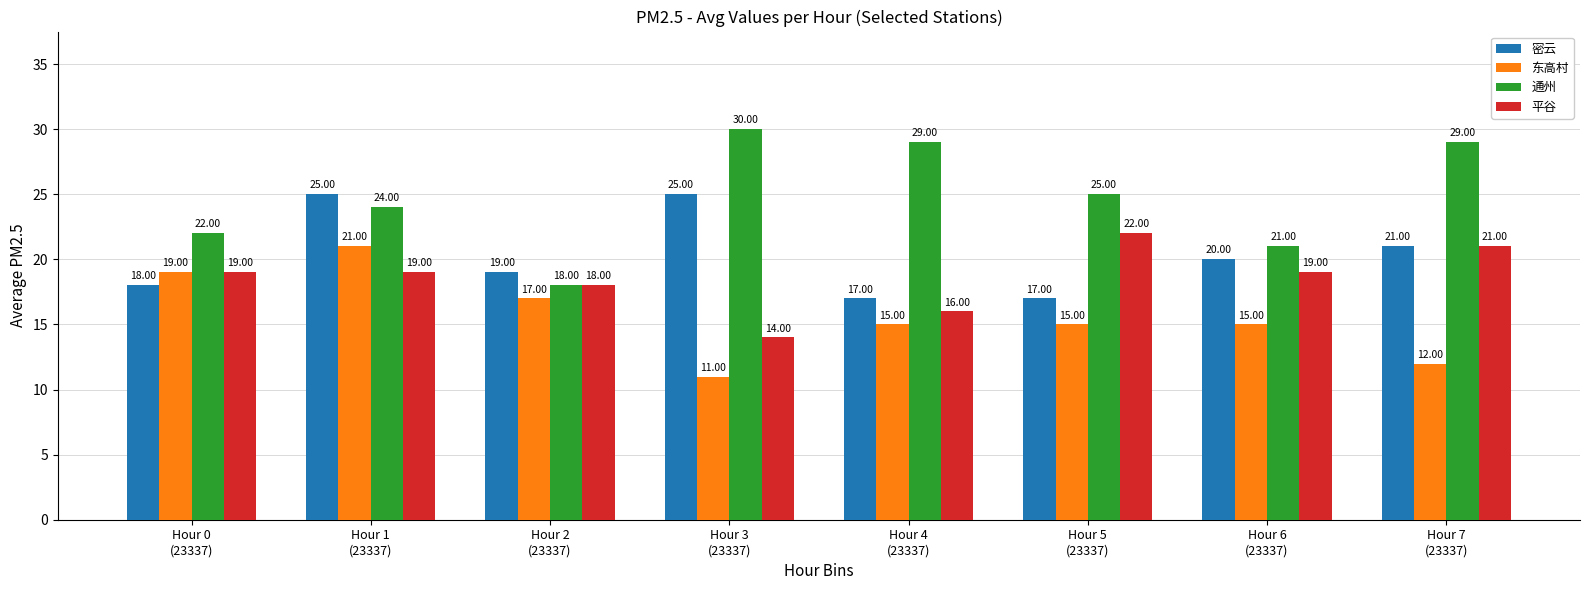

Rank the series by their maximum value, from highest to lowest.

通州, 密云, 平谷, 东高村